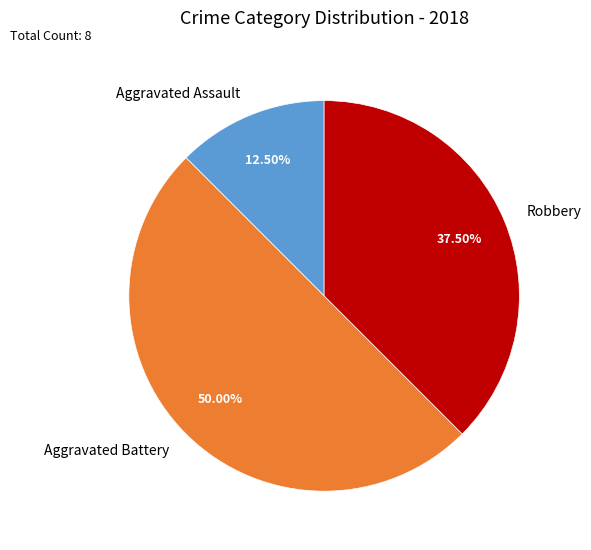

What is the smallest slice in the pie chart?

Aggravated Assault